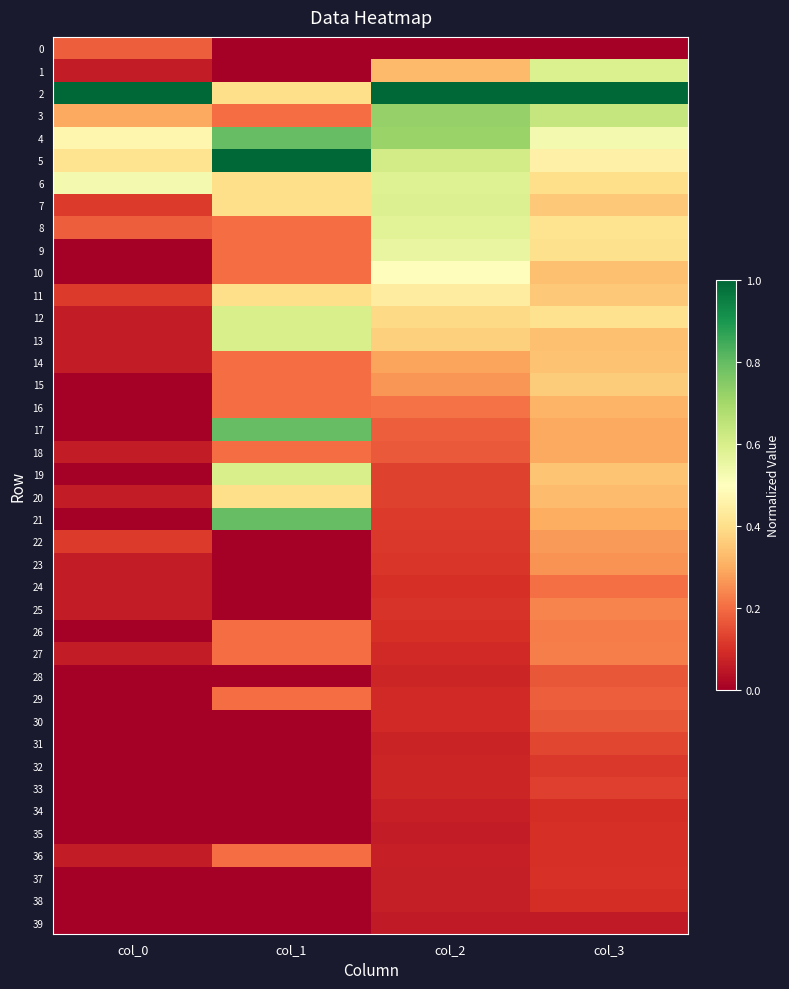

Reading left to right, list all the values displayed in this chart.

0: col_0=0.2	col_1=0.0	col_2=0.0	col_3=0.0
1: col_0=0.1	col_1=0.0	col_2=0.3	col_3=0.6
2: col_0=1.0	col_1=0.4	col_2=1.0	col_3=1.0
3: col_0=0.3	col_1=0.2	col_2=0.7	col_3=0.6
4: col_0=0.5	col_1=0.8	col_2=0.7	col_3=0.5
5: col_0=0.4	col_1=1.0	col_2=0.6	col_3=0.5
6: col_0=0.5	col_1=0.4	col_2=0.6	col_3=0.4
7: col_0=0.1	col_1=0.4	col_2=0.6	col_3=0.4
8: col_0=0.2	col_1=0.2	col_2=0.6	col_3=0.4
9: col_0=0.0	col_1=0.2	col_2=0.6	col_3=0.4
10: col_0=0.0	col_1=0.2	col_2=0.5	col_3=0.3
11: col_0=0.1	col_1=0.4	col_2=0.4	col_3=0.4
12: col_0=0.1	col_1=0.6	col_2=0.4	col_3=0.4
13: col_0=0.1	col_1=0.6	col_2=0.4	col_3=0.3
14: col_0=0.1	col_1=0.2	col_2=0.3	col_3=0.3
15: col_0=0.0	col_1=0.2	col_2=0.3	col_3=0.4
16: col_0=0.0	col_1=0.2	col_2=0.2	col_3=0.3
17: col_0=0.0	col_1=0.8	col_2=0.2	col_3=0.3
18: col_0=0.1	col_1=0.2	col_2=0.2	col_3=0.3
19: col_0=0.0	col_1=0.6	col_2=0.1	col_3=0.3
20: col_0=0.1	col_1=0.4	col_2=0.1	col_3=0.3
21: col_0=0.0	col_1=0.8	col_2=0.1	col_3=0.3
22: col_0=0.1	col_1=0.0	col_2=0.1	col_3=0.3
23: col_0=0.1	col_1=0.0	col_2=0.1	col_3=0.3
24: col_0=0.1	col_1=0.0	col_2=0.1	col_3=0.2
25: col_0=0.1	col_1=0.0	col_2=0.1	col_3=0.2
26: col_0=0.0	col_1=0.2	col_2=0.1	col_3=0.2
27: col_0=0.1	col_1=0.2	col_2=0.1	col_3=0.2
28: col_0=0.0	col_1=0.0	col_2=0.1	col_3=0.2
29: col_0=0.0	col_1=0.2	col_2=0.1	col_3=0.2
30: col_0=0.0	col_1=0.0	col_2=0.1	col_3=0.2
31: col_0=0.0	col_1=0.0	col_2=0.1	col_3=0.1
32: col_0=0.0	col_1=0.0	col_2=0.1	col_3=0.1
33: col_0=0.0	col_1=0.0	col_2=0.1	col_3=0.1
34: col_0=0.0	col_1=0.0	col_2=0.1	col_3=0.1
35: col_0=0.0	col_1=0.0	col_2=0.1	col_3=0.1
36: col_0=0.1	col_1=0.2	col_2=0.1	col_3=0.1
37: col_0=0.0	col_1=0.0	col_2=0.1	col_3=0.1
38: col_0=0.0	col_1=0.0	col_2=0.1	col_3=0.1
39: col_0=0.0	col_1=0.0	col_2=0.1	col_3=0.1